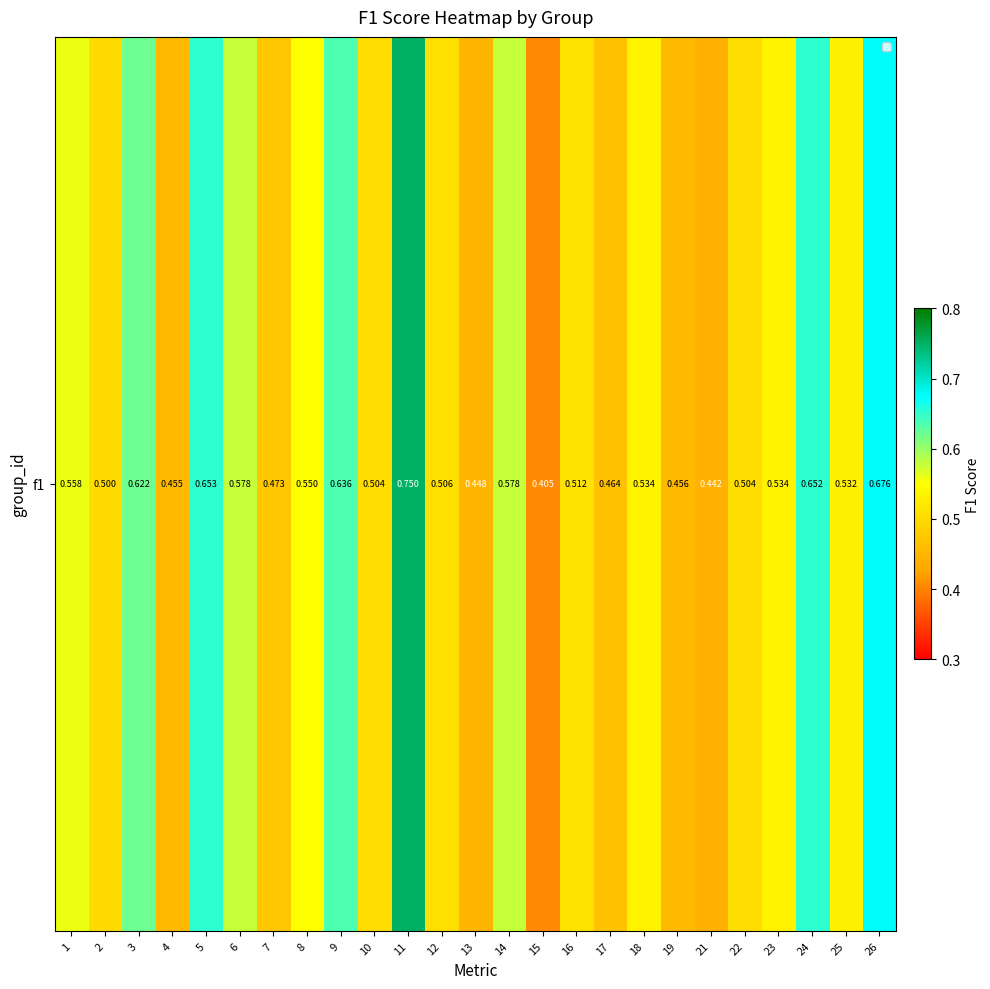

How many data points does each series have?

25